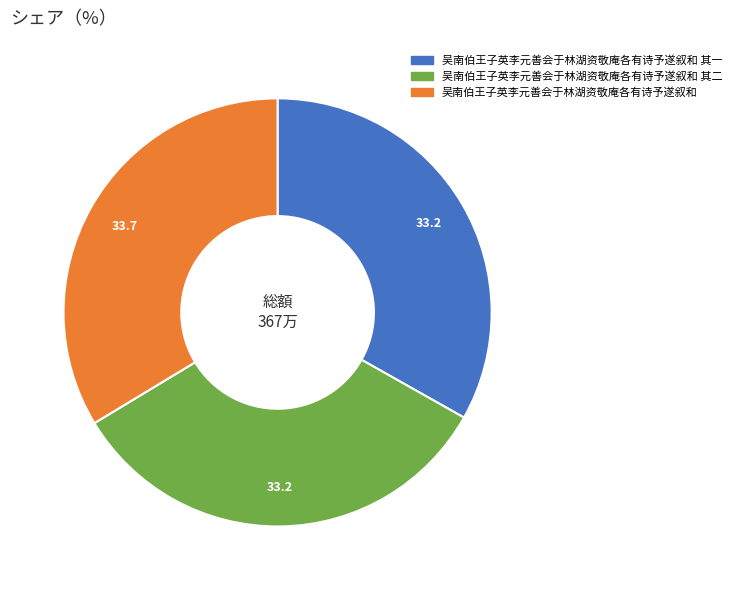

Is there any slice that represents more than half of the pie?

No